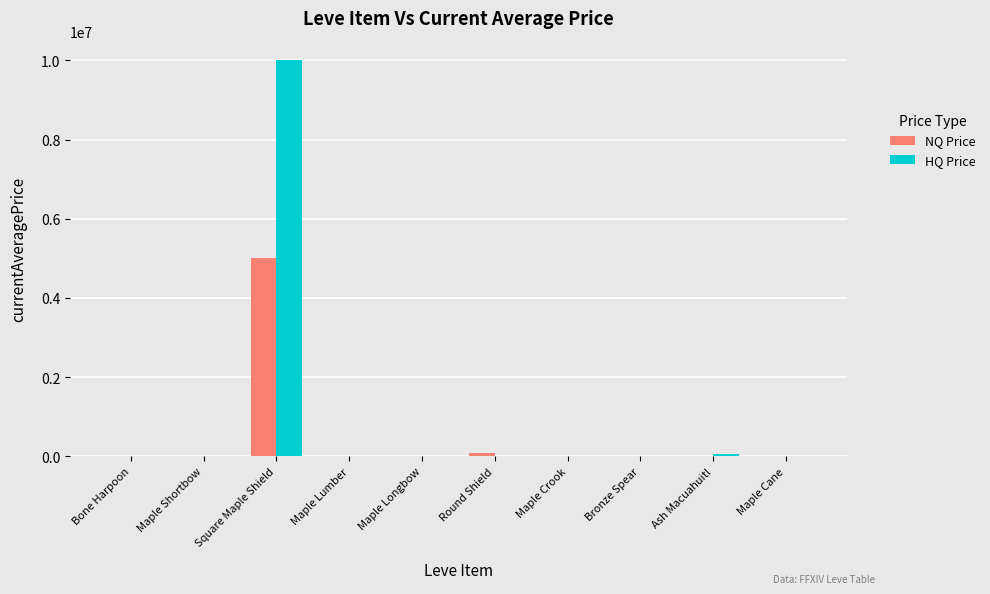

Is it true that HQ Price equals 143.4 at Maple Shortbow?

True